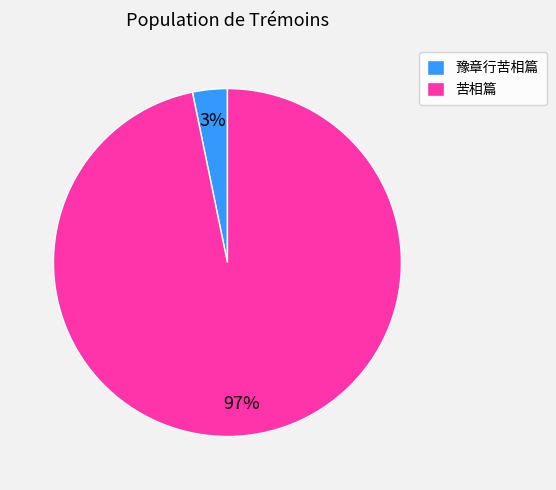

Rank the categories by value from highest to lowest.

苦相篇, 豫章行苦相篇